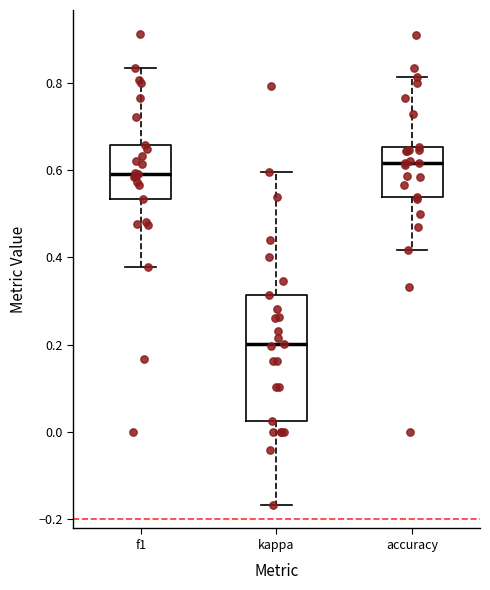

Reading left to right, transcribe this box plot: for each box, give where its median line is, the range the box spans, and where its two whiskers end, as read against the y-axis. The values are not printed on the chart, so give them approximately, as read against the axis.

f1: median 0.60, box 0.54 to 0.66, whiskers 0.38 to 0.84
kappa: median 0.20, box 0.02 to 0.32, whiskers -0.16 to 0.60
accuracy: median 0.62, box 0.54 to 0.66, whiskers 0.42 to 0.82